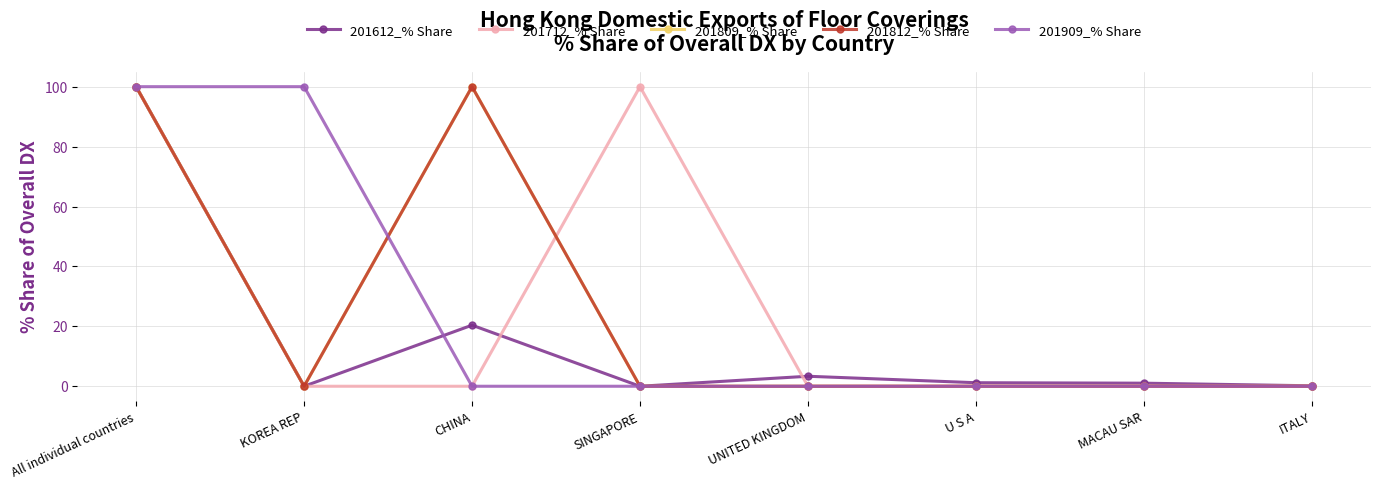

Rank the categories by 201812_% Share value from highest to lowest.

All individual countries, CHINA, KOREA REP, SINGAPORE, UNITED KINGDOM, U S A, MACAU SAR, ITALY